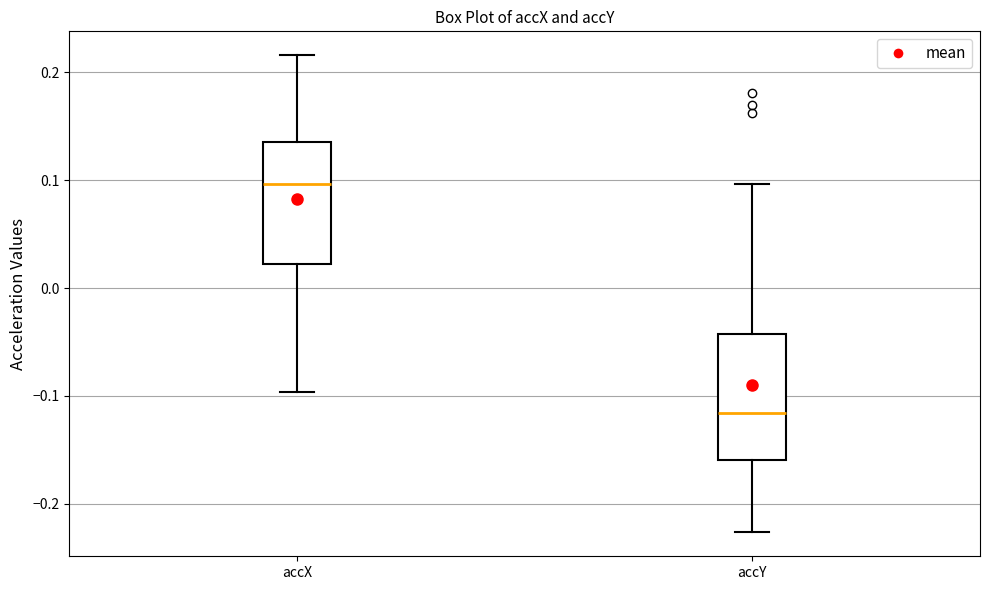

Which box's median line is the lowest?

accY